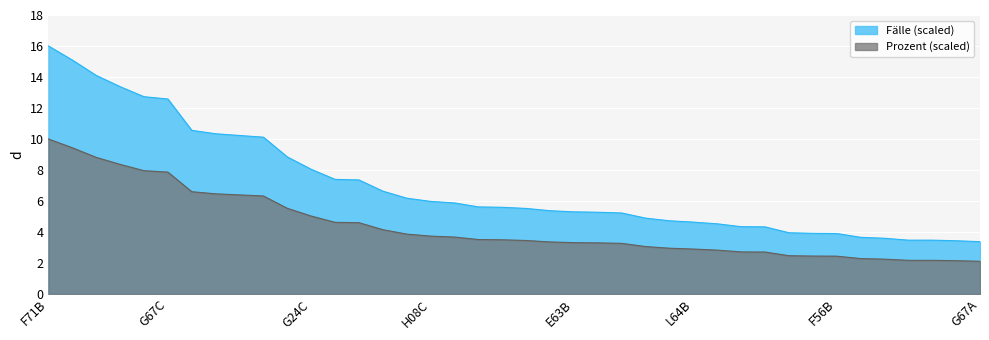

Rank the categories by Prozent value from lowest to highest.

G67A, E64A, G47B, L20B, I21Z, I10E, F56B, H41E, E65B, M02B, C08B, F73B, L64B, K62C, R61H, L20C, F52B, E63B, F50A, D61Z, G71Z, H61C, L63E, H08C, F49F, E65C, F58B, E79C, G24C, G60B, F67C, F62C, G67B, I68D, G67C, F49G, E71D, I44C, I47C, F71B